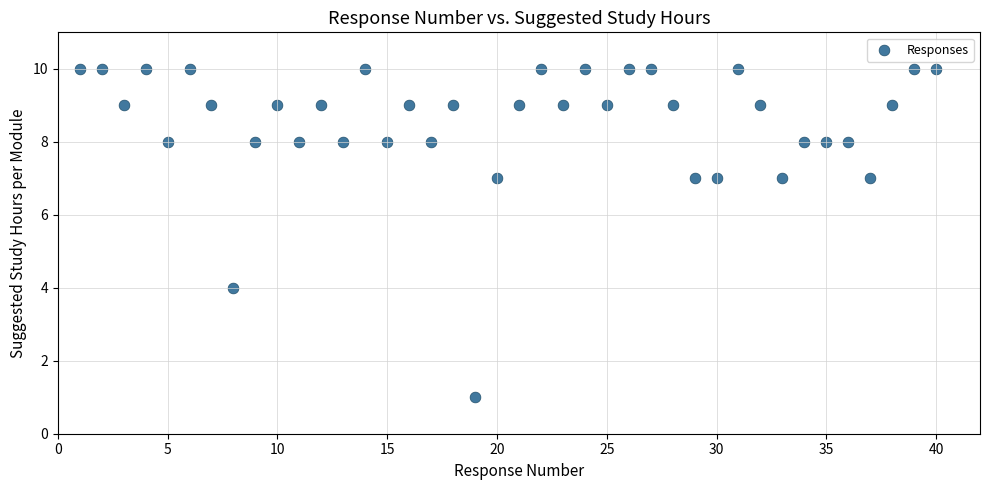

What Y value in the scatter plot is closest to 5?

4